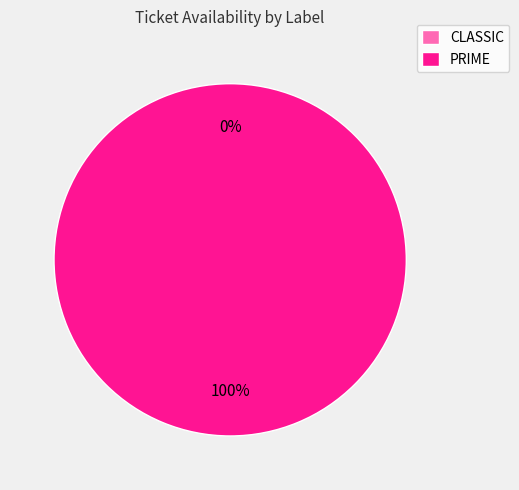

Which slice is the smallest?

CLASSIC